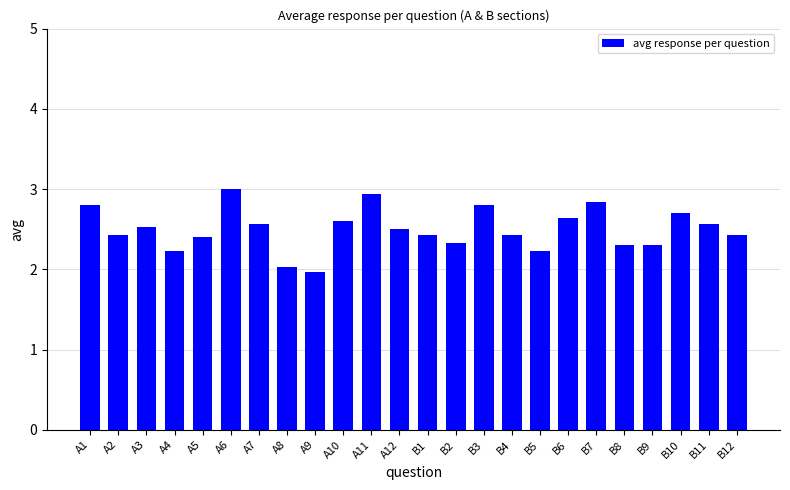

What is the difference between the maximum and minimum values?

1.0